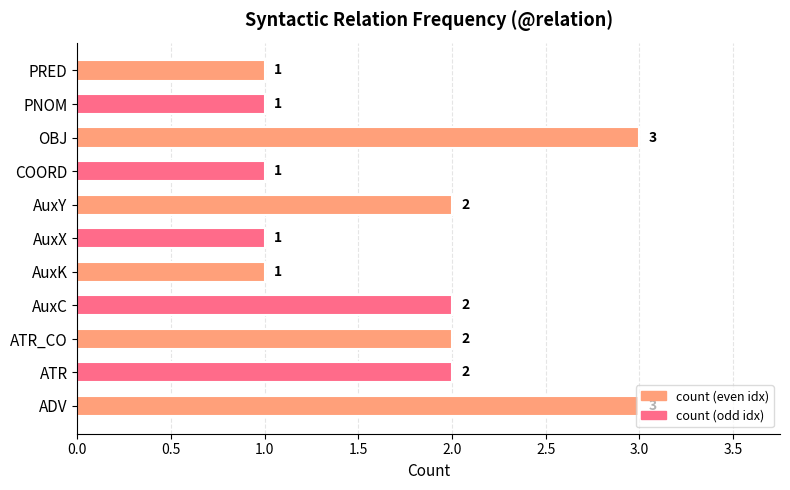

The chart shows a value of 2 at ATR. True or false?

True